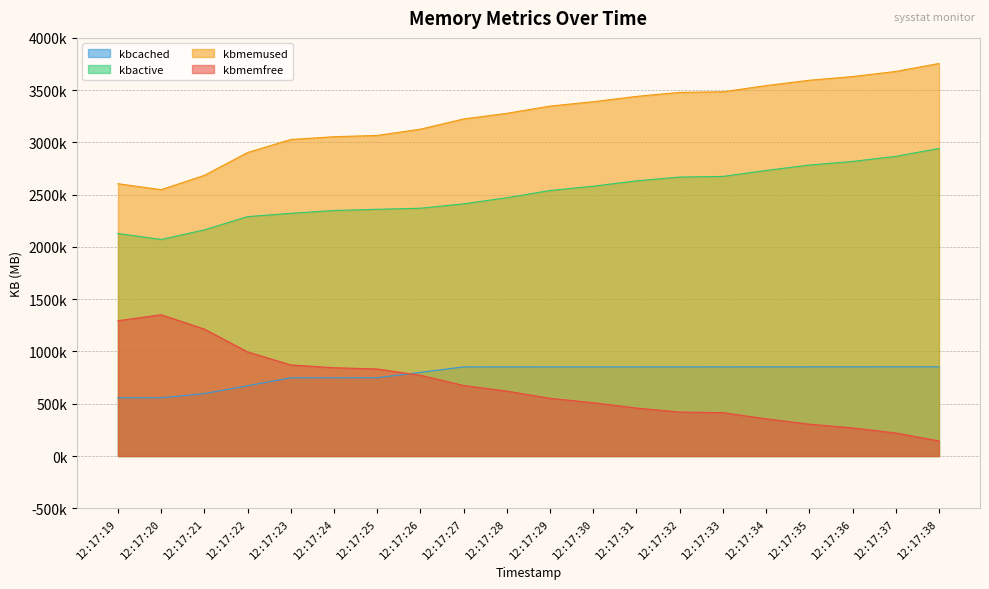

What is the difference between the second highest and second lowest values in the kbmemfree series?

1073.8